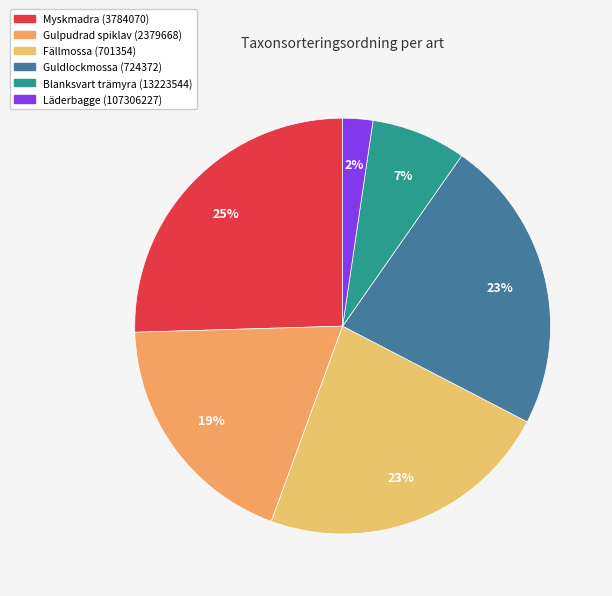

True or false: Gulpudrad spiklav (2379668) accounts for 5% of the total.

False